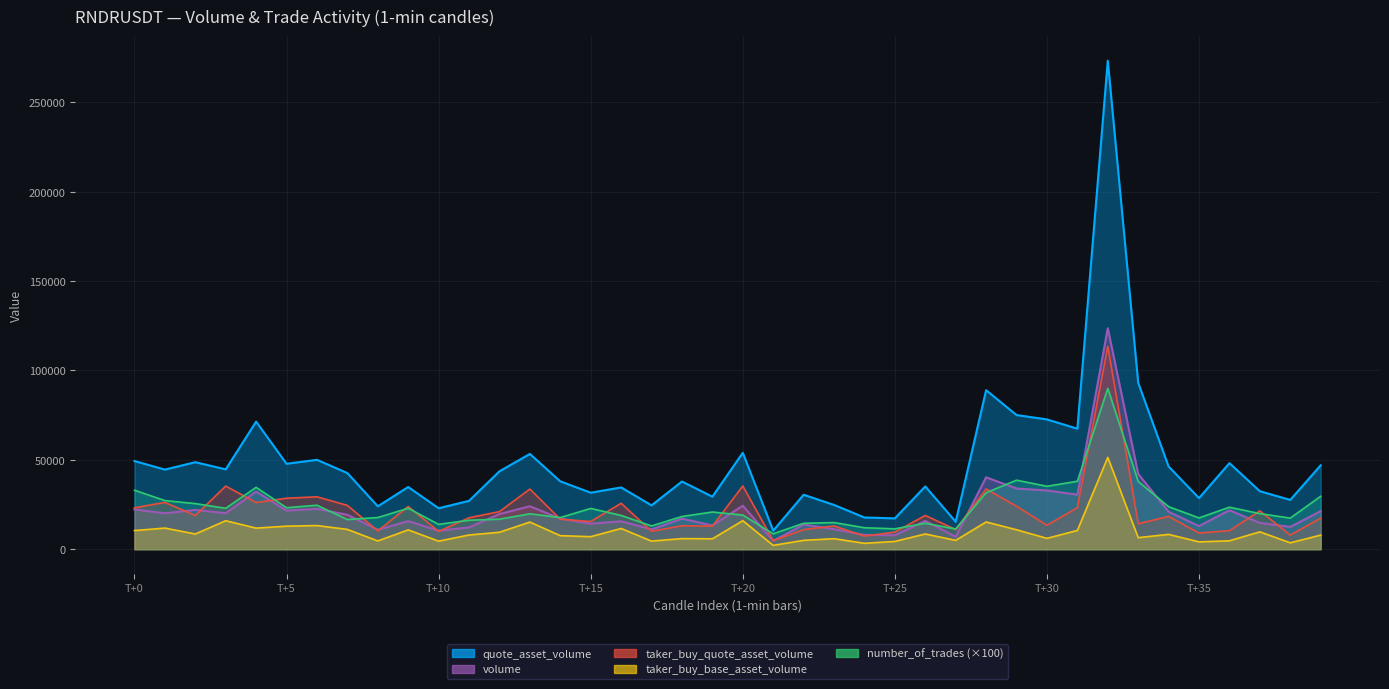

What is the value of the quote_asset_volume point at the 21st from the left?

53948.9